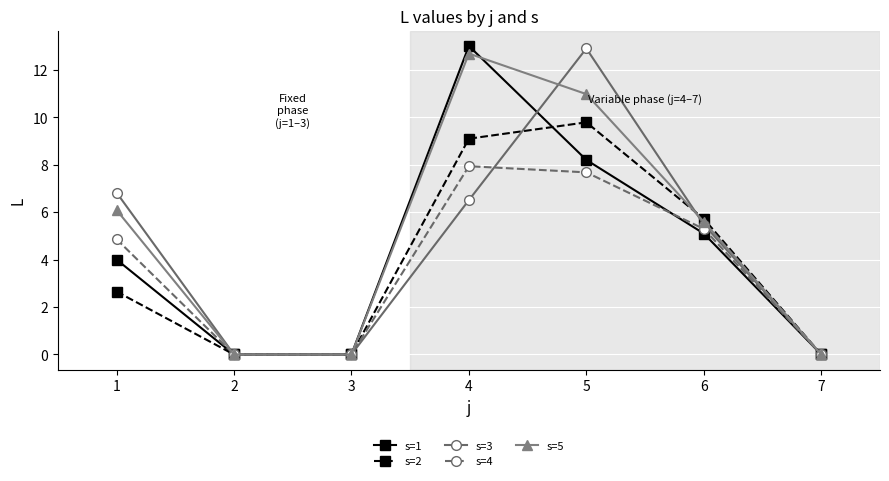

Where is s=5 nearest to the value 6?

1